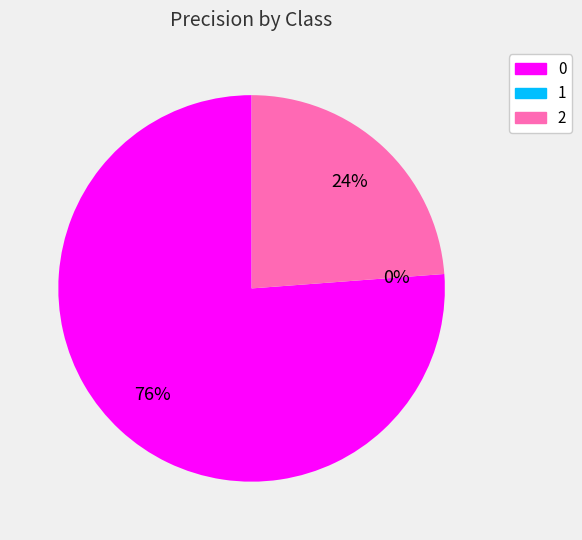

True or false: 2 accounts for 24% of the total.

True